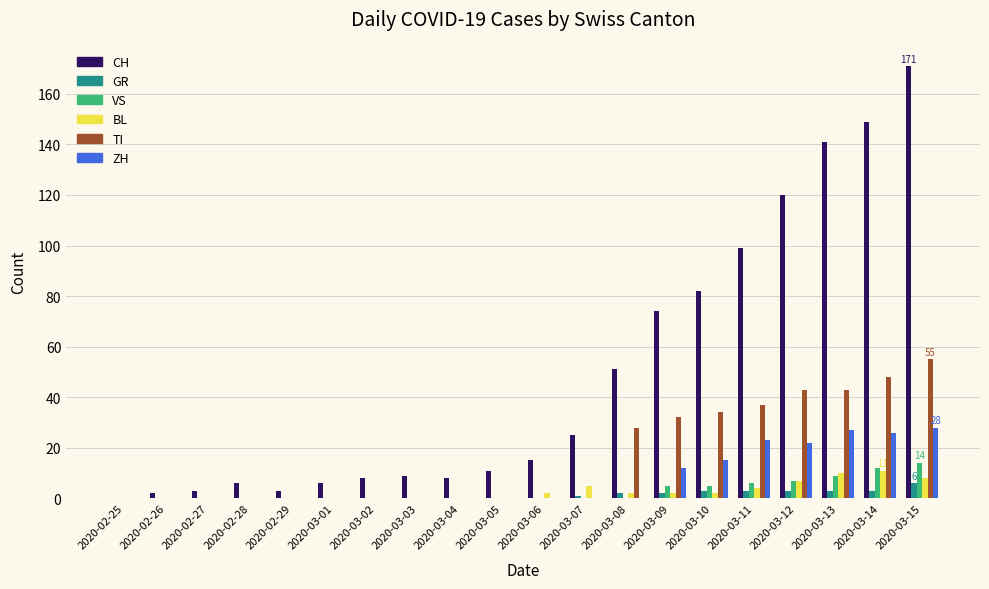

Is the value of CH at 2020-03-15 greater than the value of ZH at 2020-03-08?

Yes